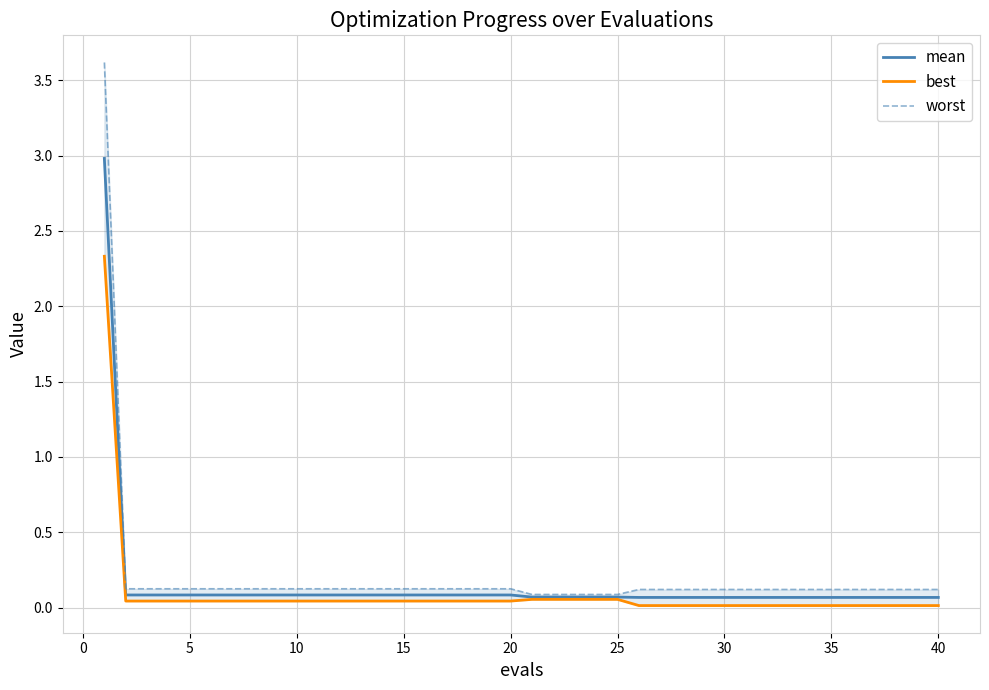

What is the maximum value for mean?

3.0